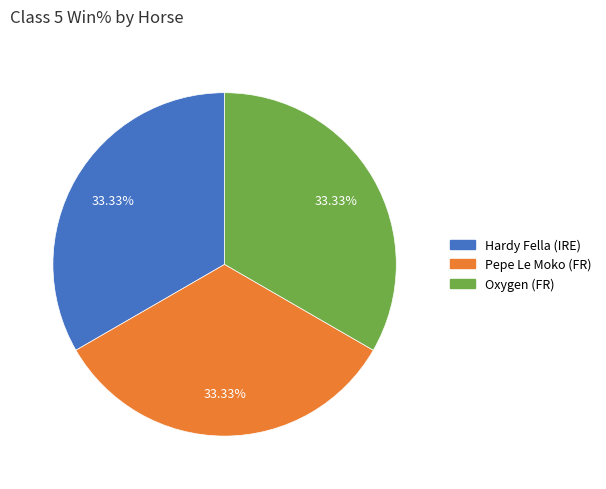

Is there a majority slice in this chart?

No